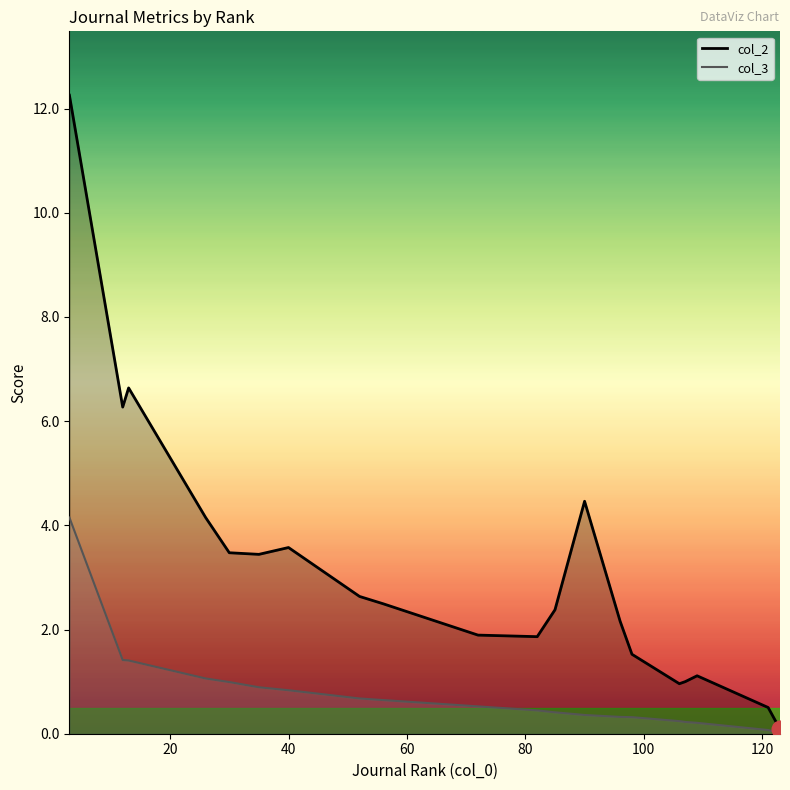

True or false: col_2 and col_3 intersect in this chart.

False